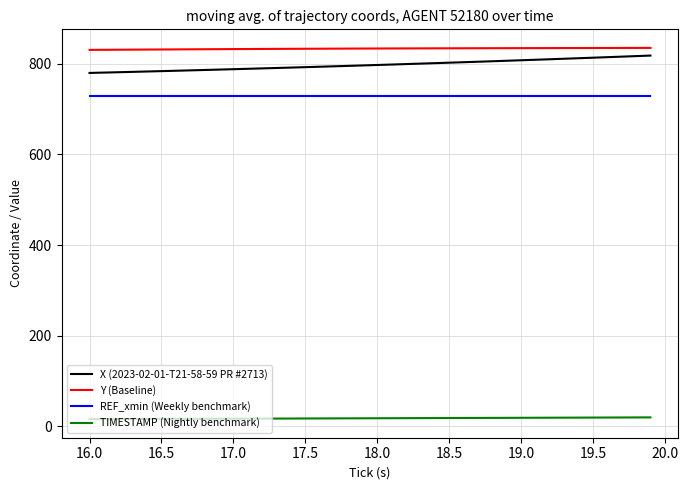

What is the minimum value for X (2023-02-01-T21-58-59 PR #2713)?

779.7